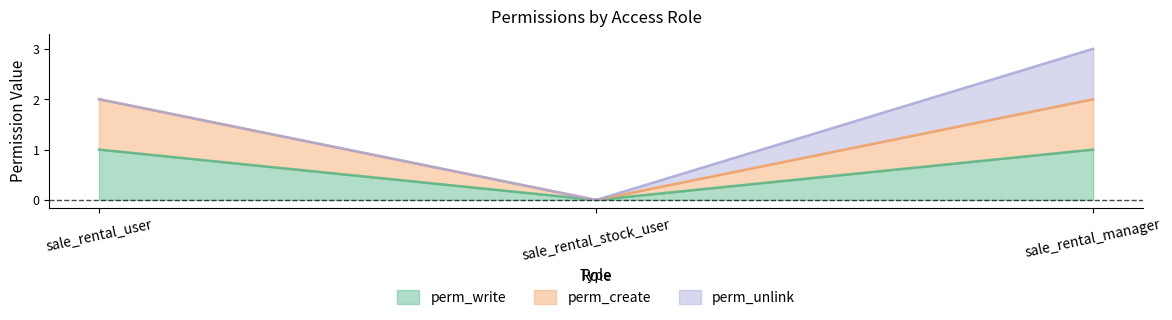

Is it true that perm_write equals 1 at sale_rental_user?

True